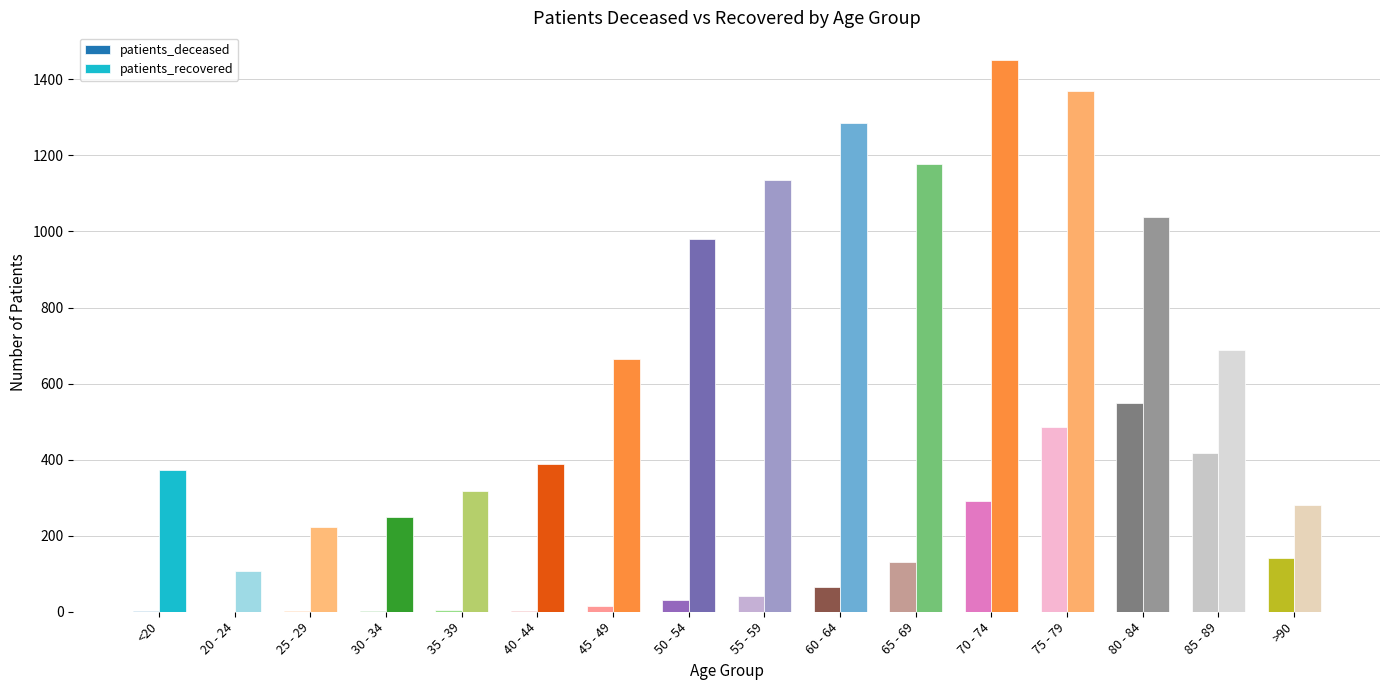

At 75 - 79, list the series in order from largest to smallest.

patients_recovered, patients_deceased